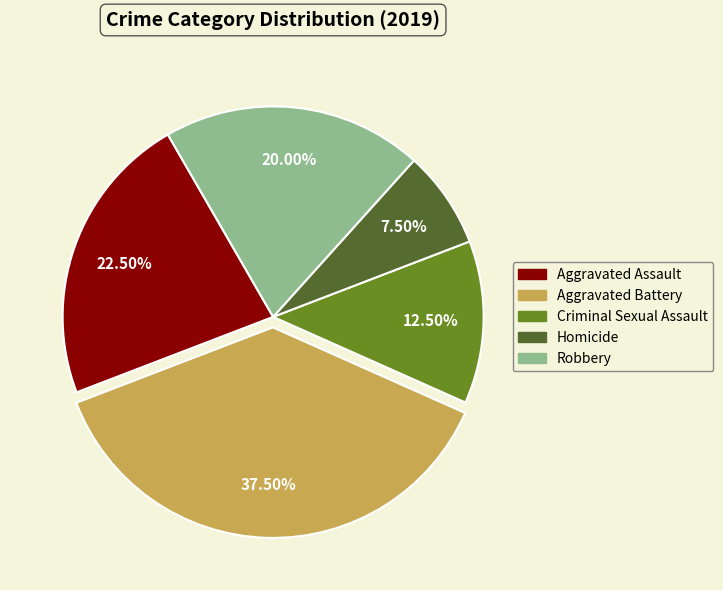

Rank the categories by value from highest to lowest.

Aggravated Battery, Aggravated Assault, Robbery, Criminal Sexual Assault, Homicide